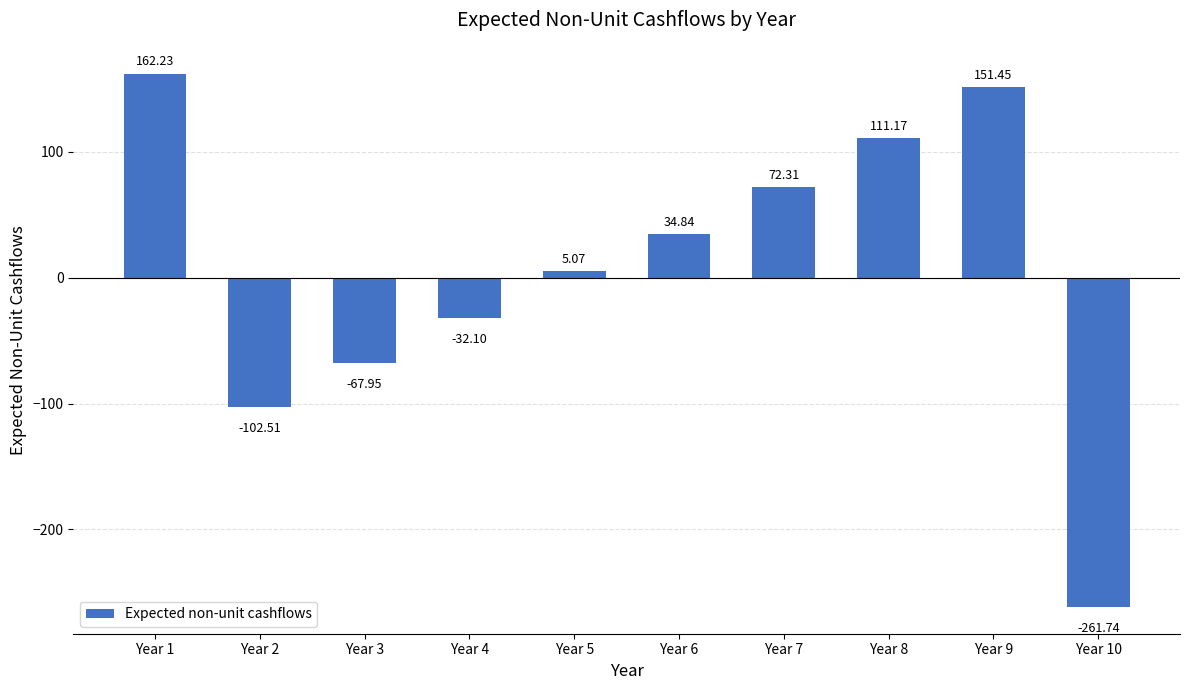

List the labels in order of value, largest first.

Year 1, Year 9, Year 8, Year 7, Year 6, Year 5, Year 4, Year 3, Year 2, Year 10